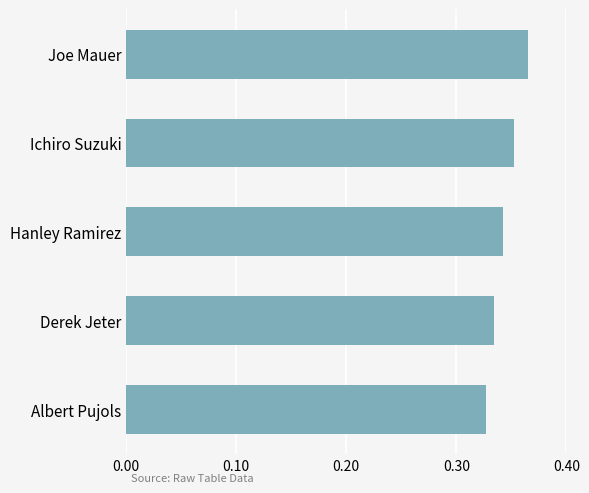

What is the sum of the values at Albert Pujols and Derek Jeter?

0.7